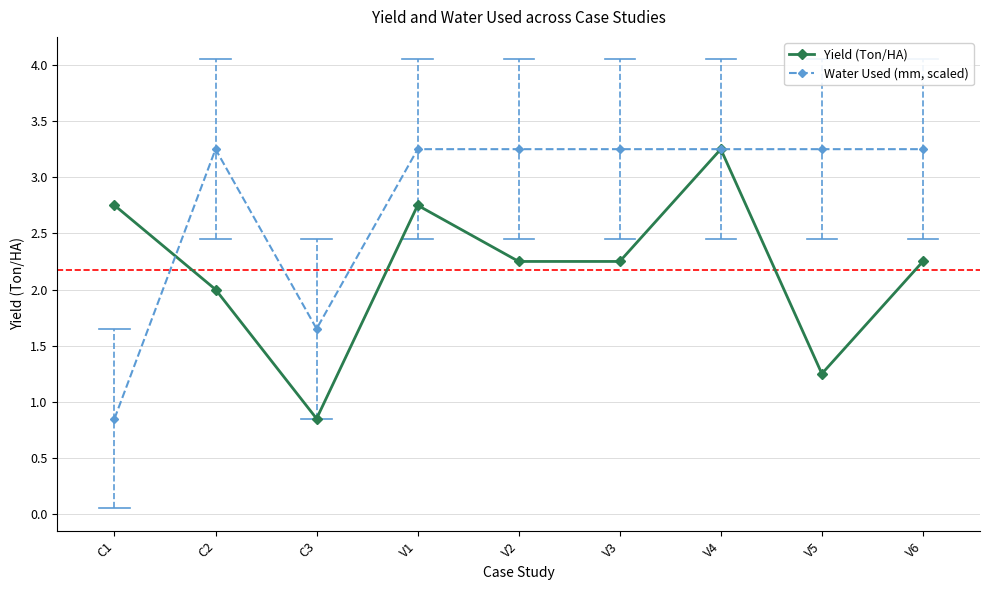

How many lines are shown in the chart?

2